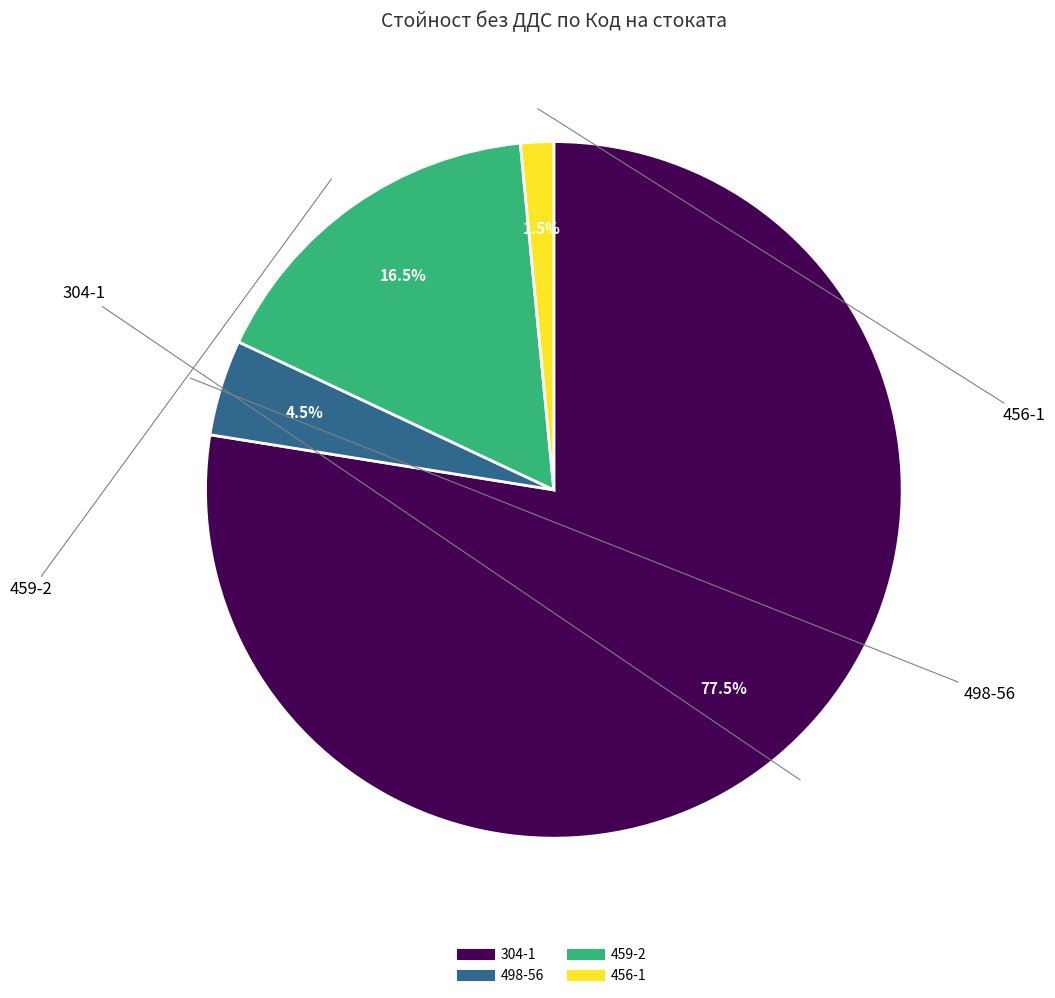

How many slices are in this pie chart?

4